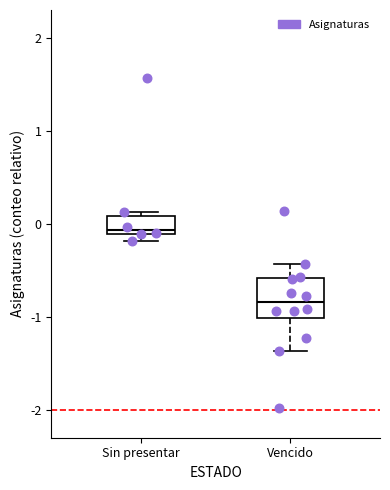

Which box is the tallest, from its lower edge to its upper edge?

Vencido